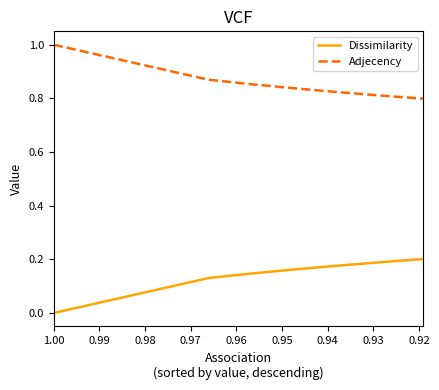

How many categories are shown in the chart?

20